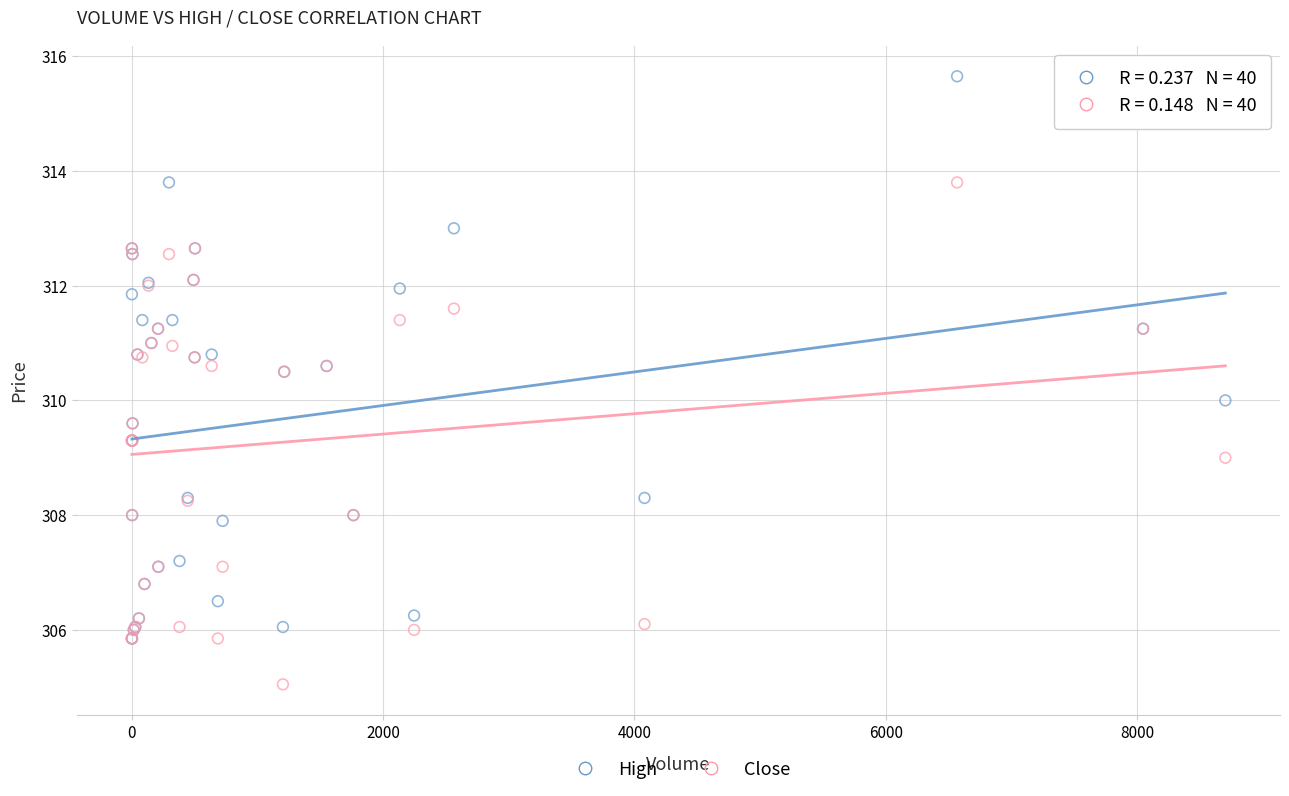

Which series contains the lowest Y value?

Close